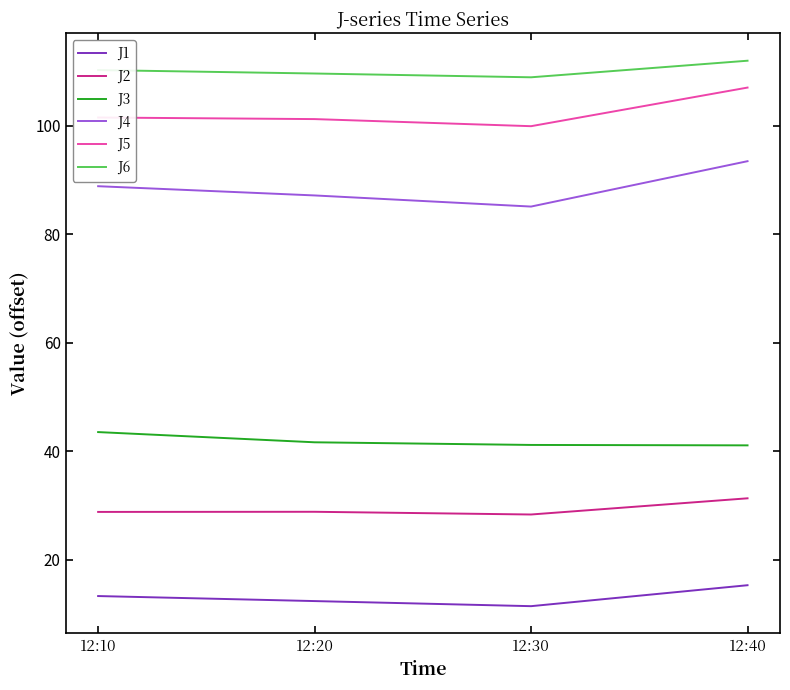

The J1 series shows 18.6 at 12:20. True or false?

False